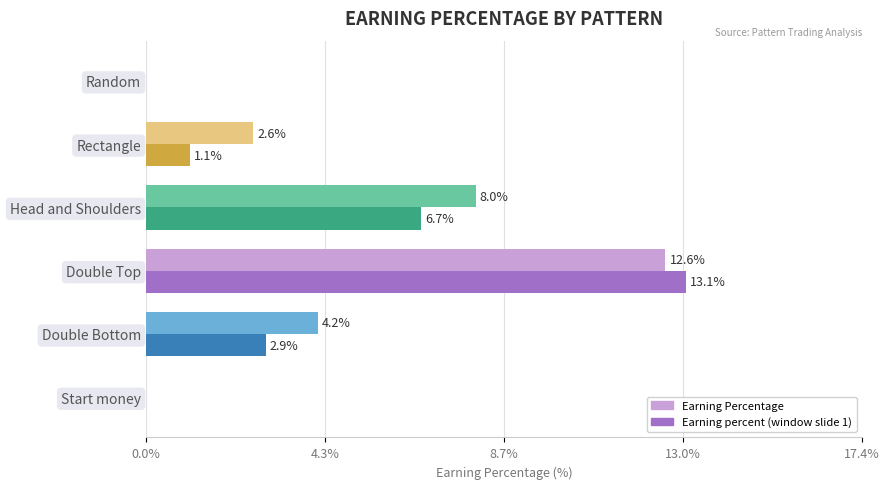

How many positive values does the Earning Percentage series have?

4